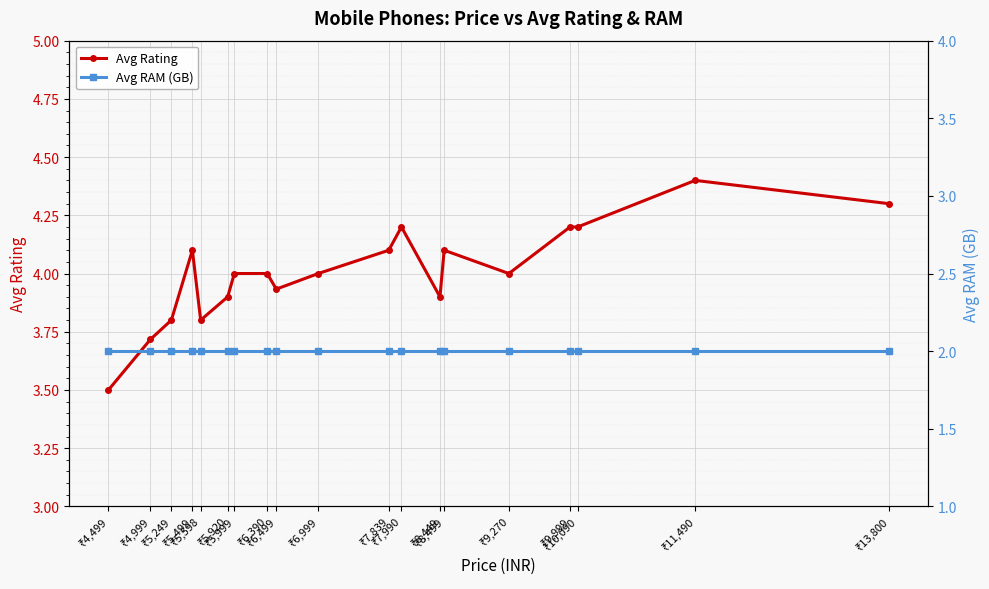

How many lines are shown in the chart?

2